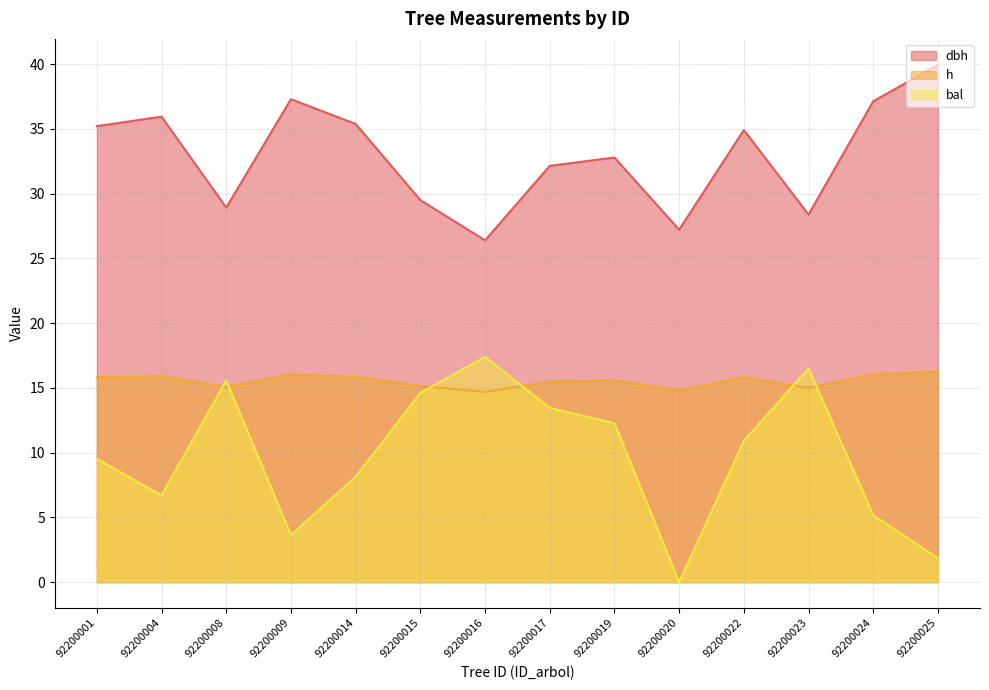

At which category does dbh reach its first local peak?

92200004